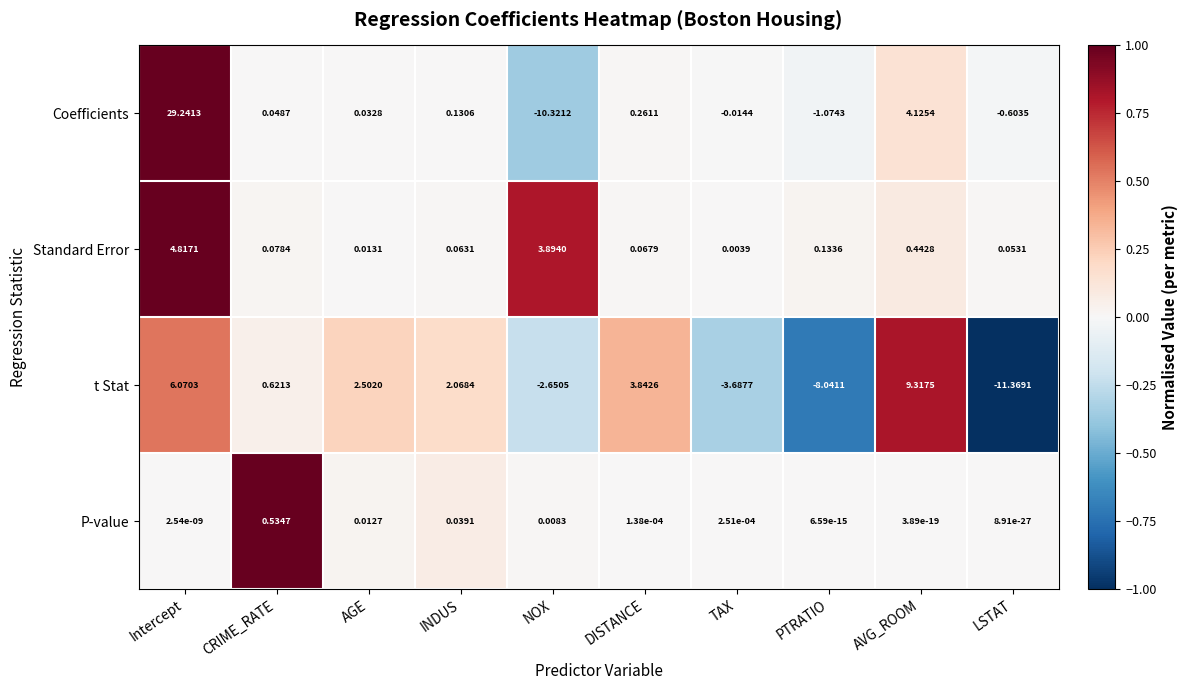

Rank the series by their maximum value, from lowest to highest.

P-value, Standard Error, t Stat, Coefficients